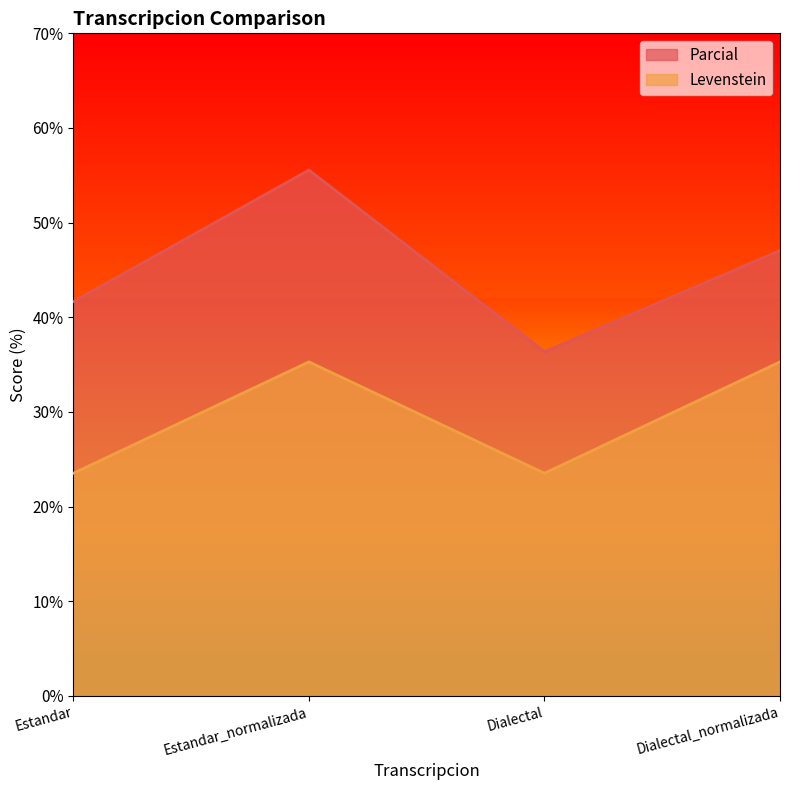

Rank the series by their average value, from lowest to highest.

Levenstein, Parcial